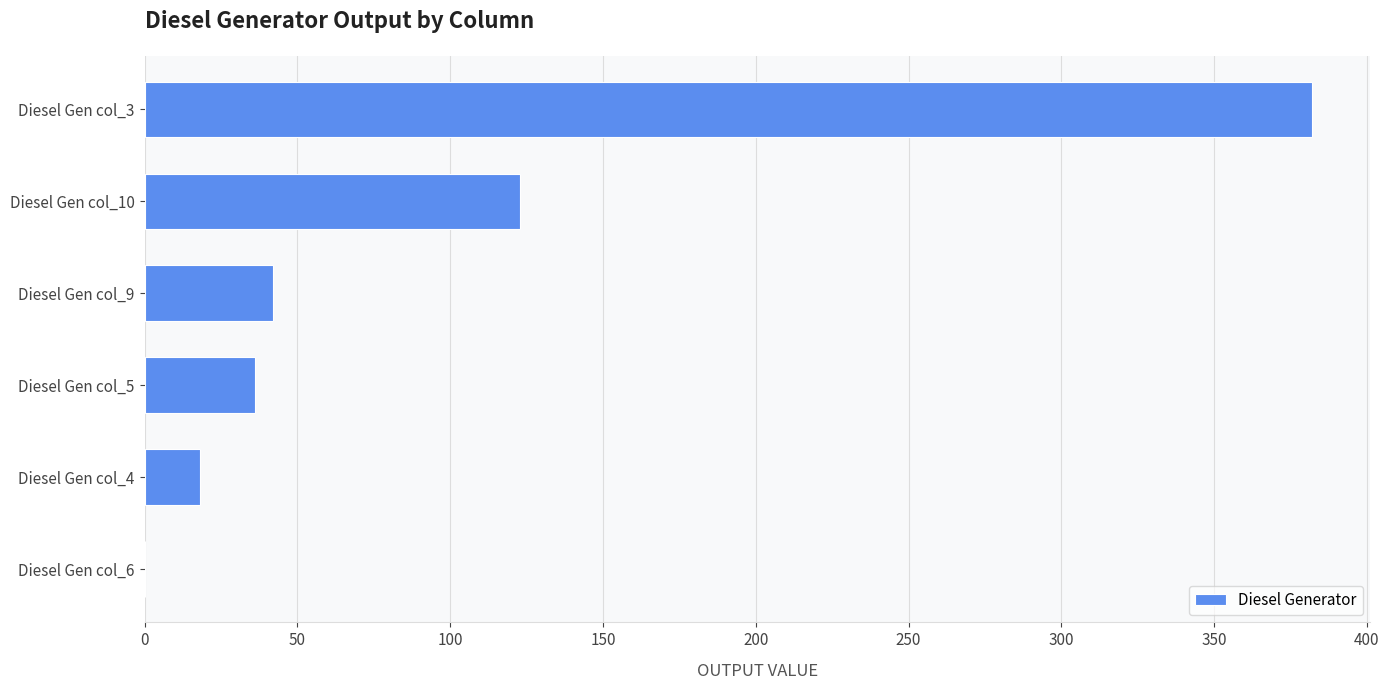

What is the maximum value shown in the chart?

382